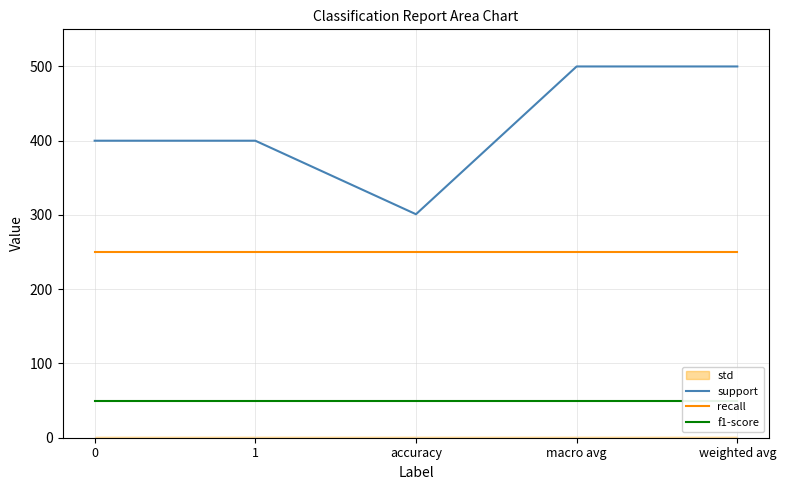

What value does the f1-score series have at 1?

50.0